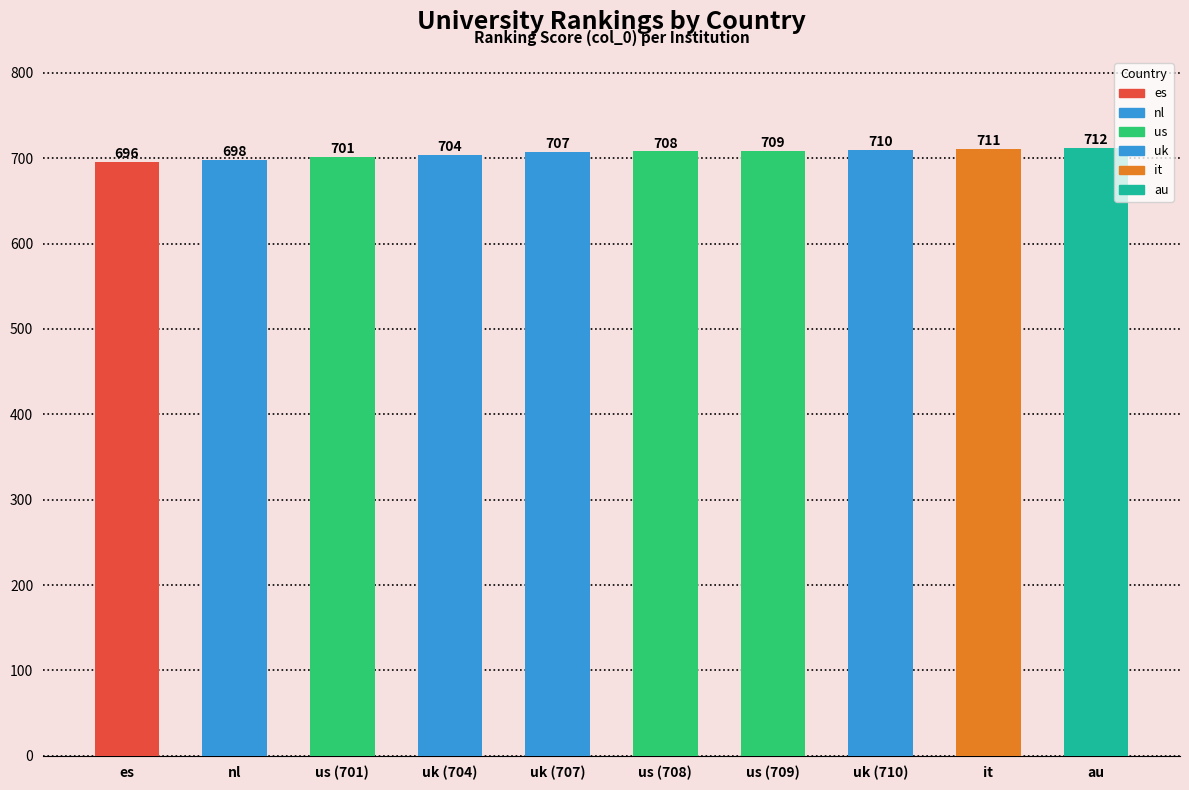

How many data points does each series have?

10